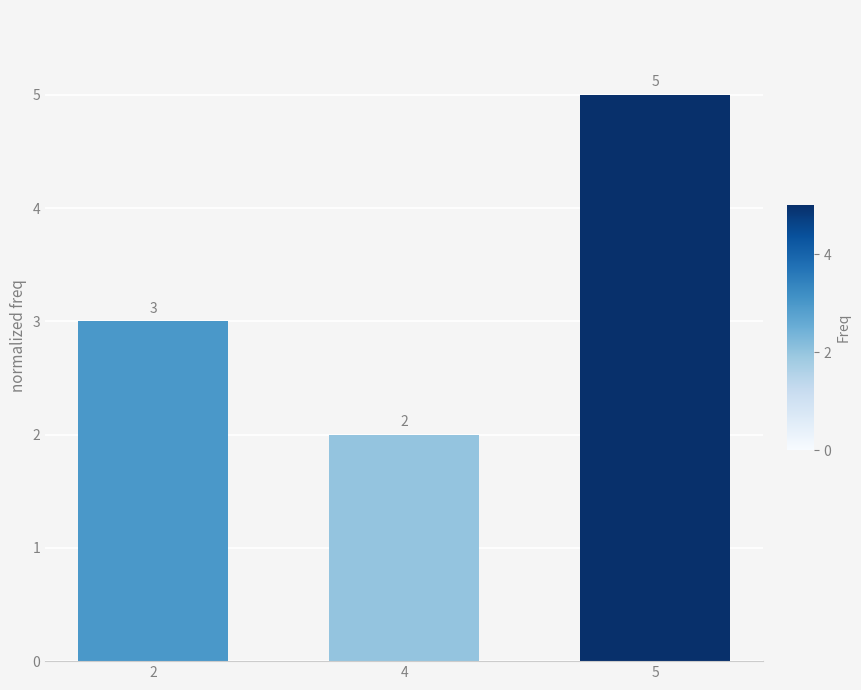

What is the ratio of the value at 4 to the value at 2?

0.7